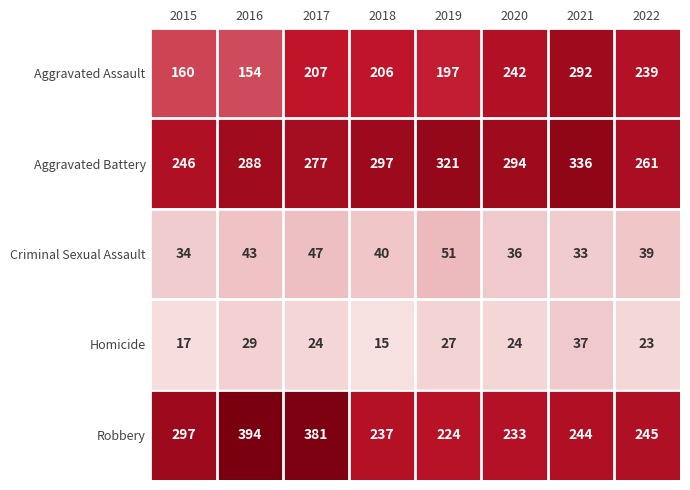

Between 2018 and 2020, which series saw the biggest shift?

Aggravated Assault